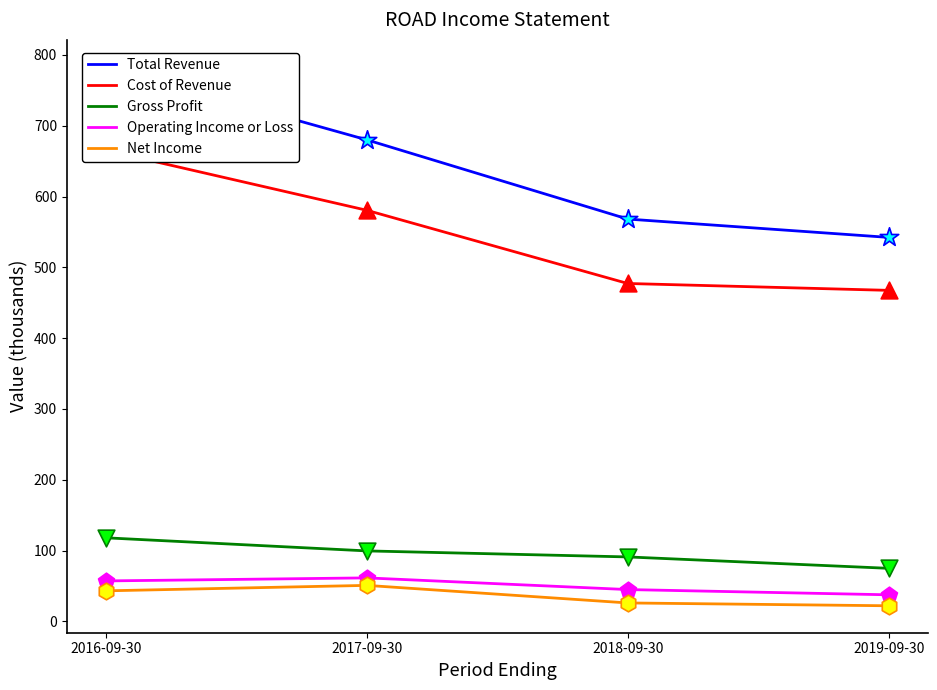

Which series contains the highest Y value?

Total Revenue